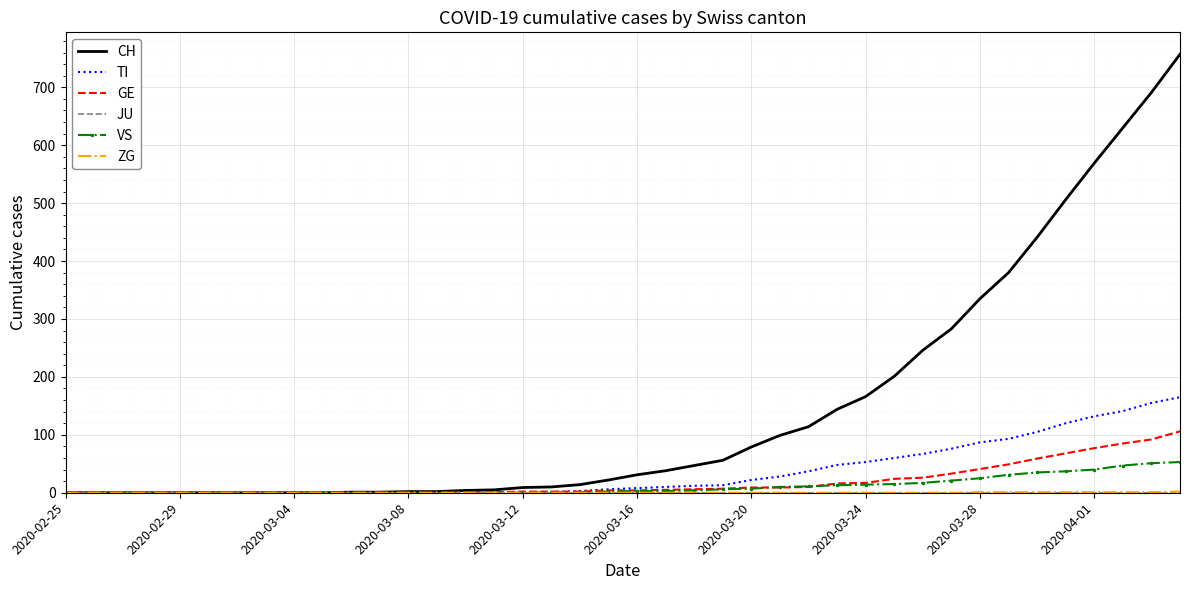

Which series has the widest spread of values?

CH